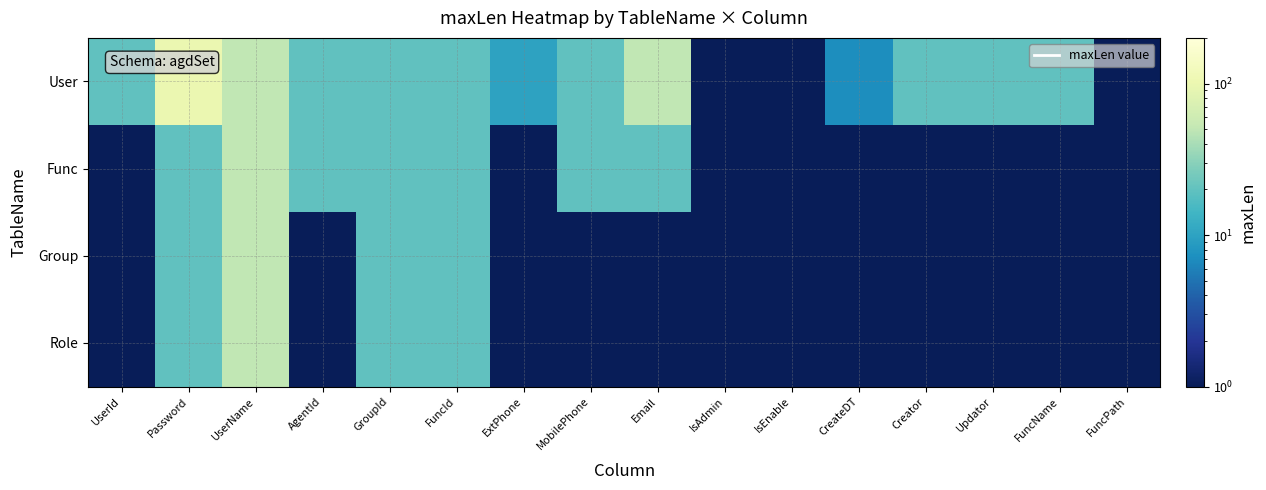

Which has a higher value, FuncId or FuncPath?

FuncId